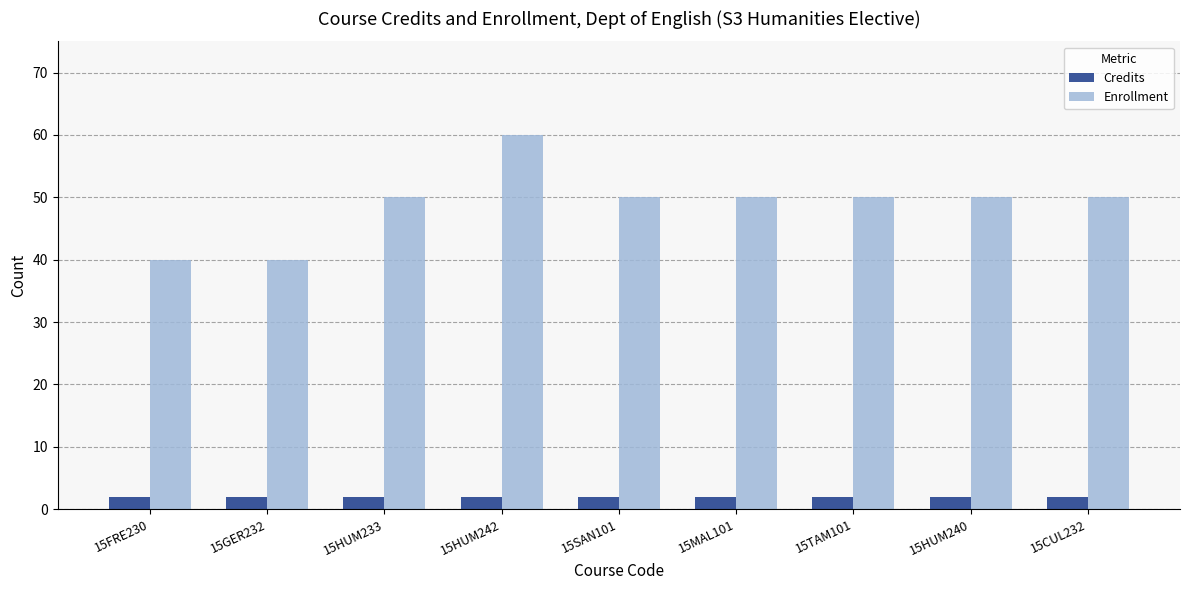

How many series are shown in this chart?

2